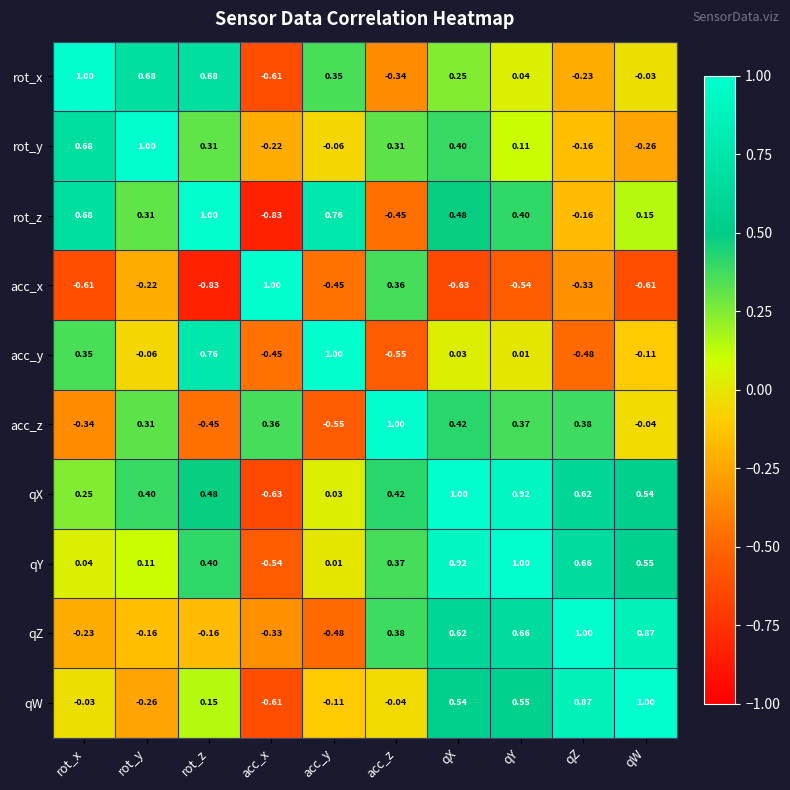

How many values in qY are above zero?

9